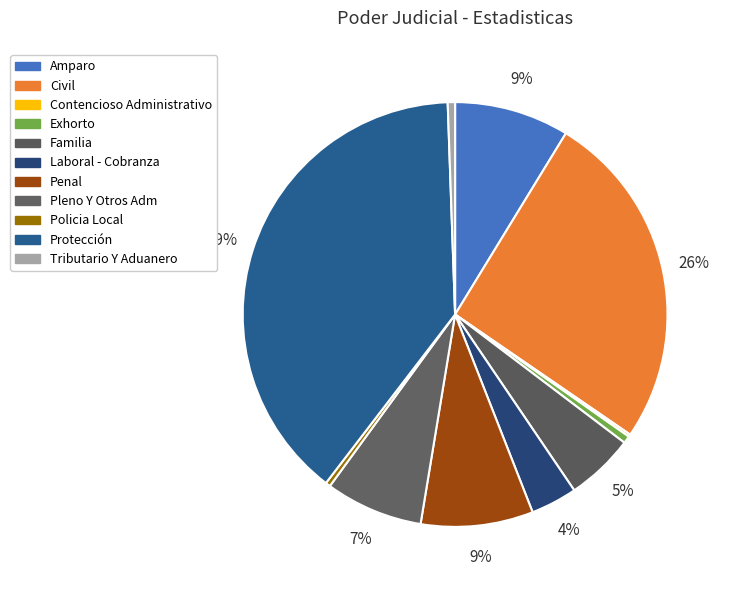

Does any single category account for the majority?

No